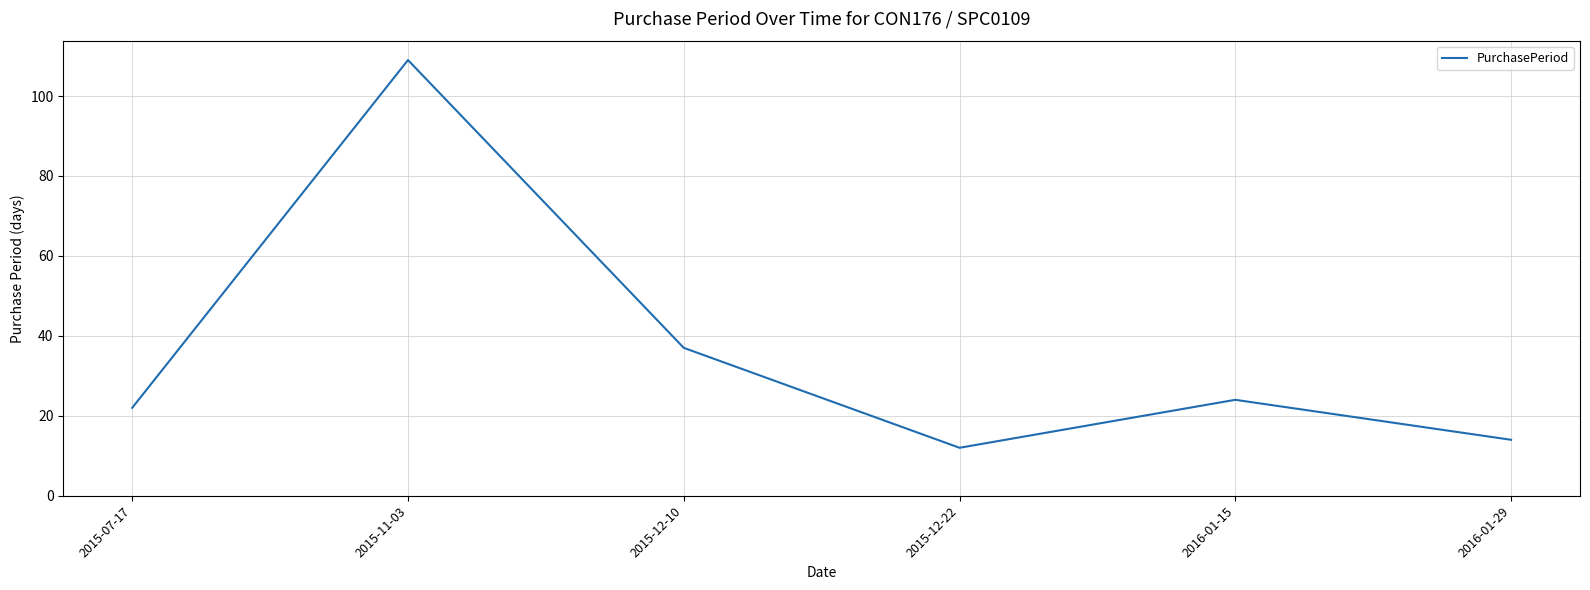

What is the difference between the maximum and minimum values?

97